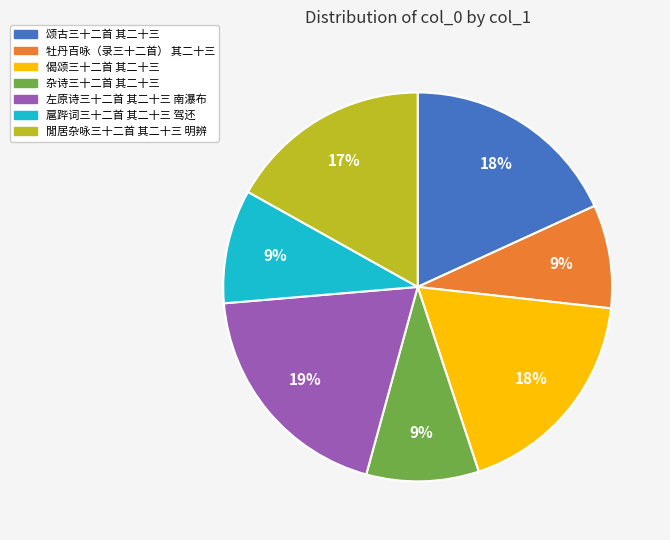

How many segments does this pie chart have?

7